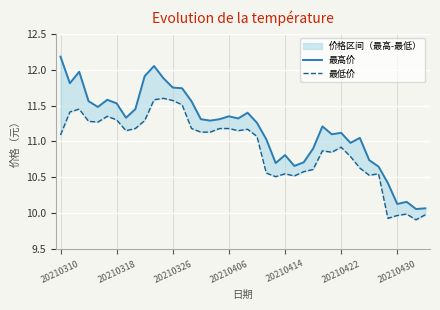

Does the chart display data point markers on the line(s)?

No